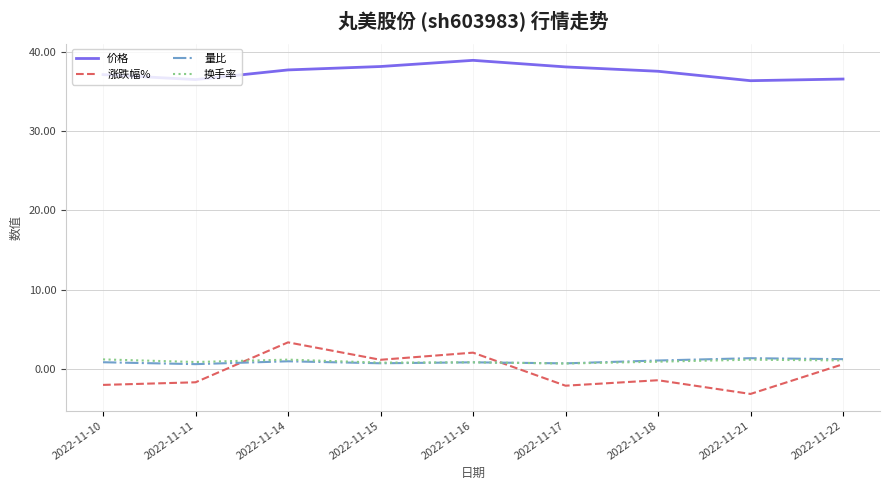

What is the lowest value of the 涨跌幅% series?

-3.2